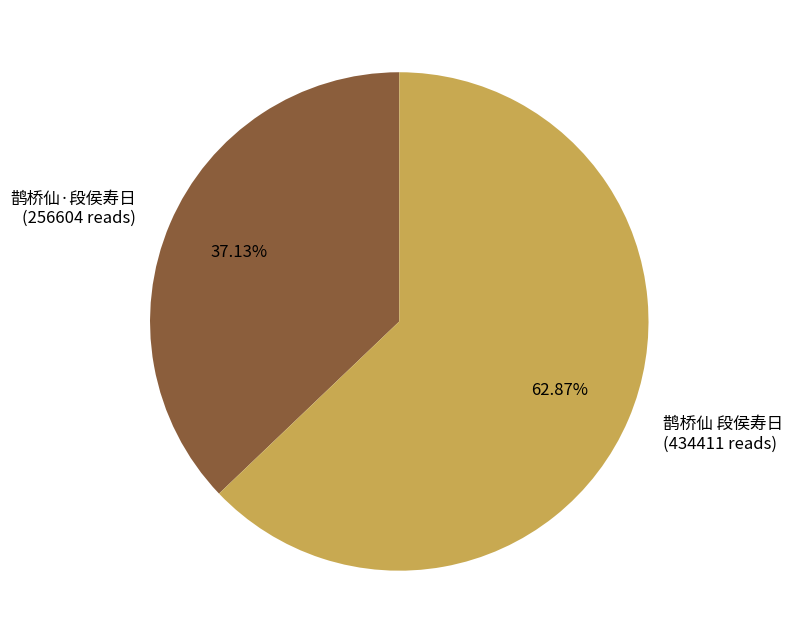

What is the largest slice in the pie chart?

鹊桥仙 段侯寿日